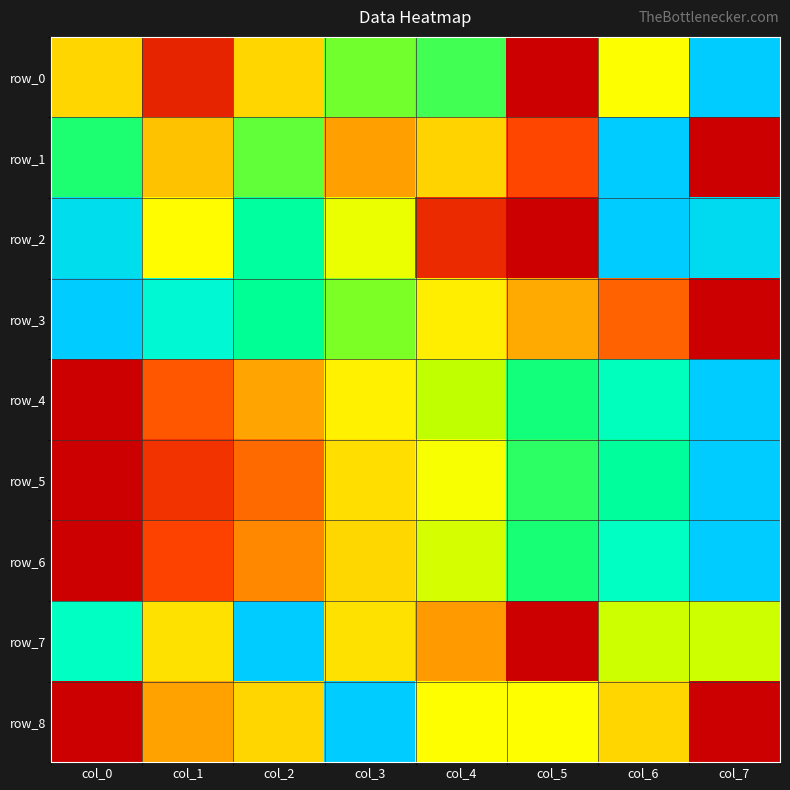

Between col_7 and col_5, which is larger?

col_7